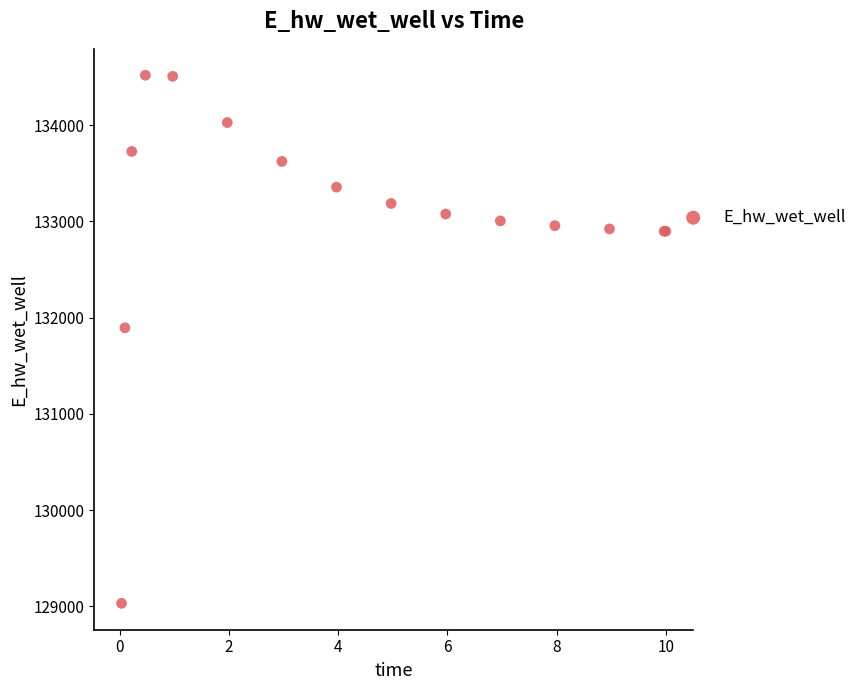

What Y value in the scatter plot is closest to 131775?

131894.3